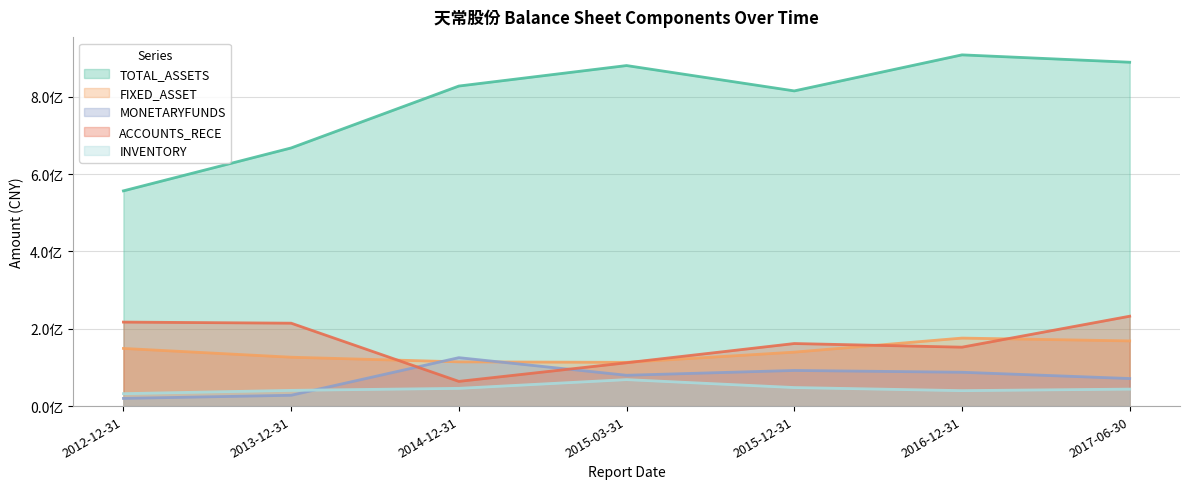

Where does the FIXED_ASSET series first go above 139590327?

2012-12-31